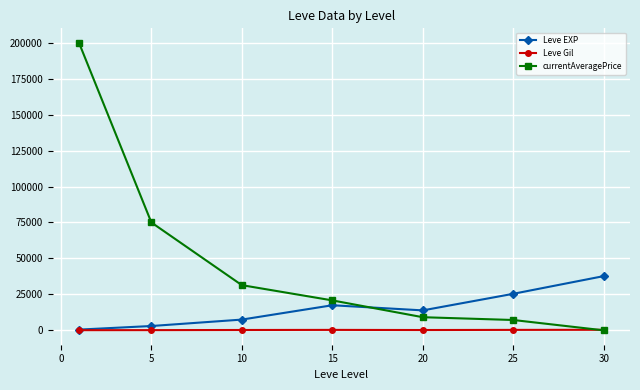

What is the highest value of the currentAveragePrice series?

200000.0